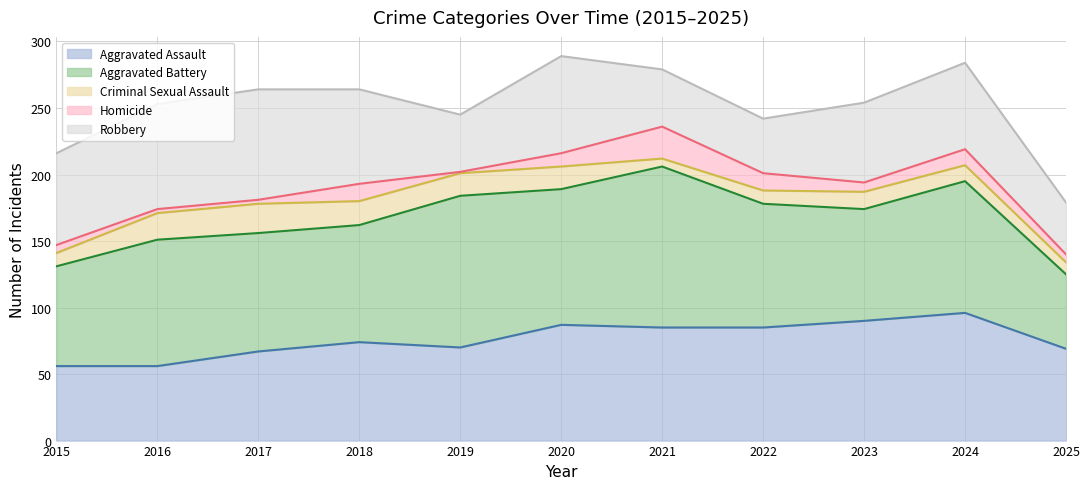

Is the value of Criminal Sexual Assault at 2016 greater than the value of Robbery at 2023?

No